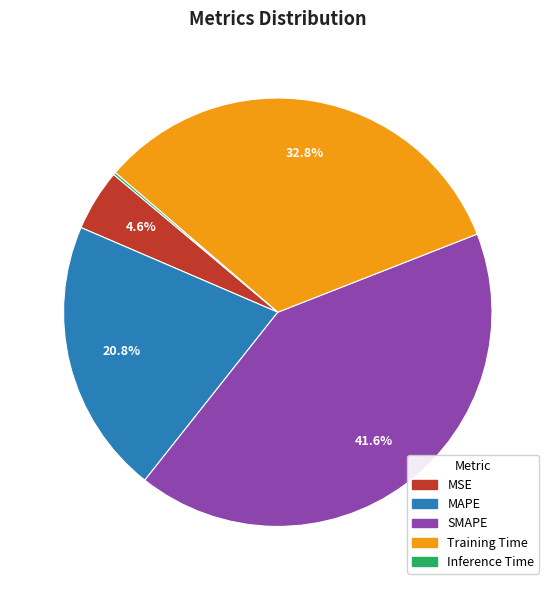

What is the total percentage of MAPE and Training Time?

53.6%